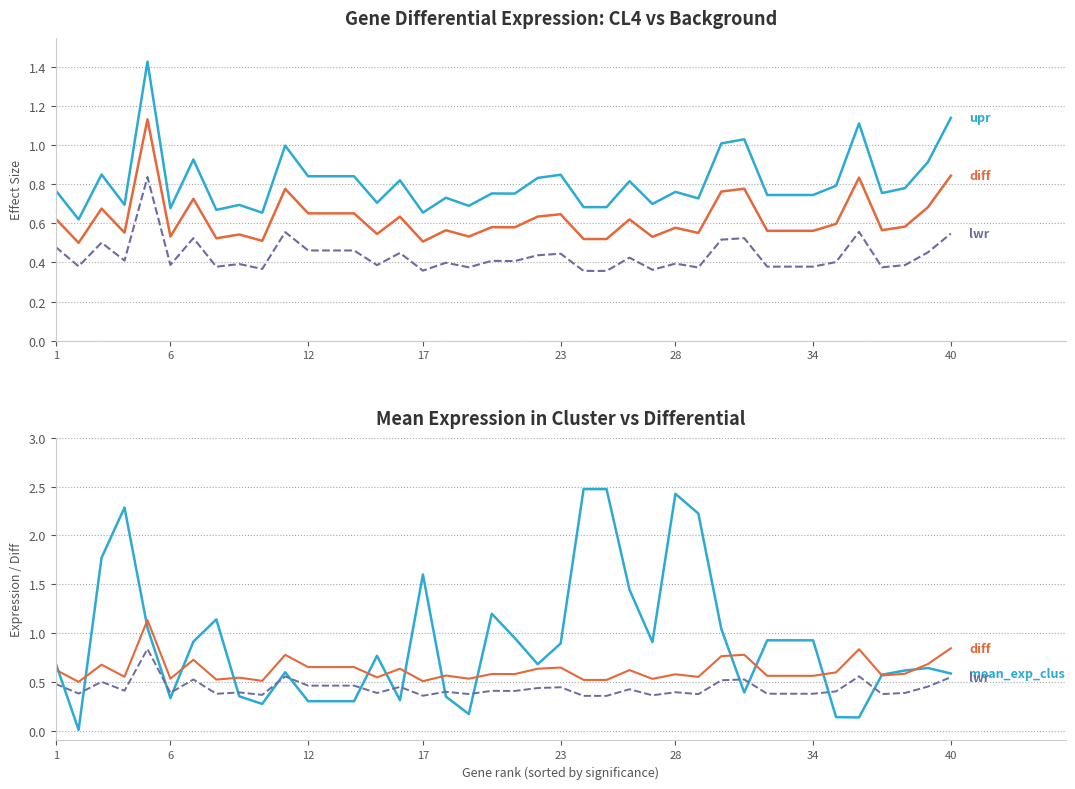

What is the average value of the diff series?

0.6